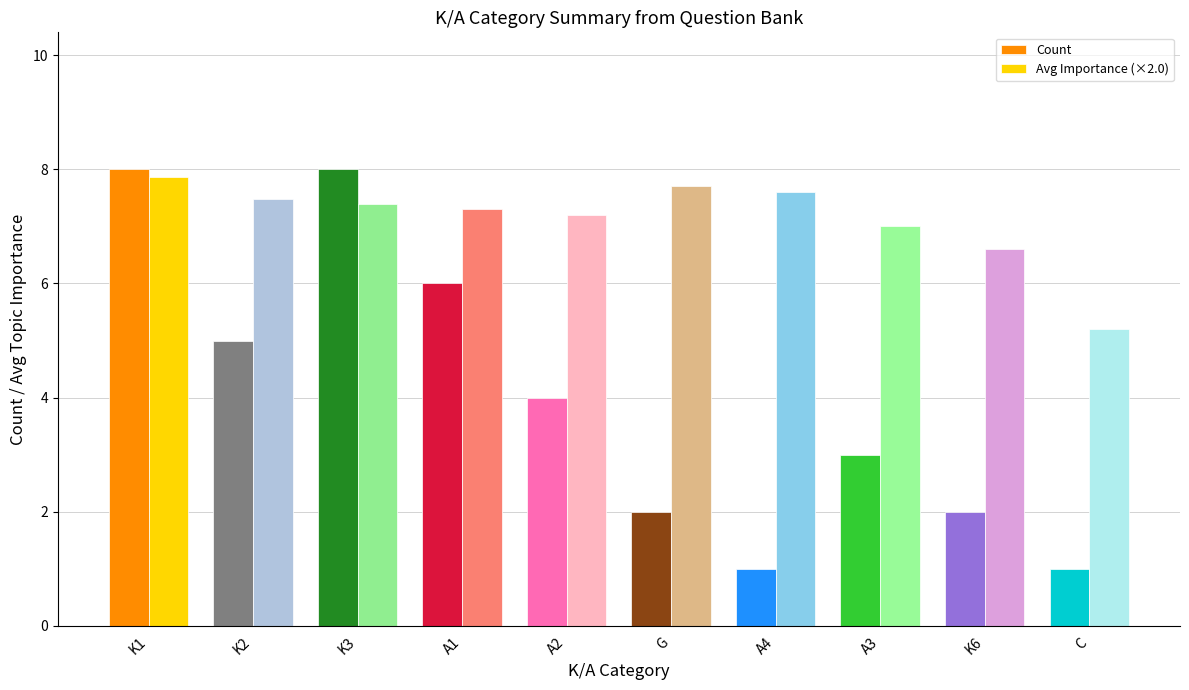

What is the spread (max minus min) of values at C?

4.2